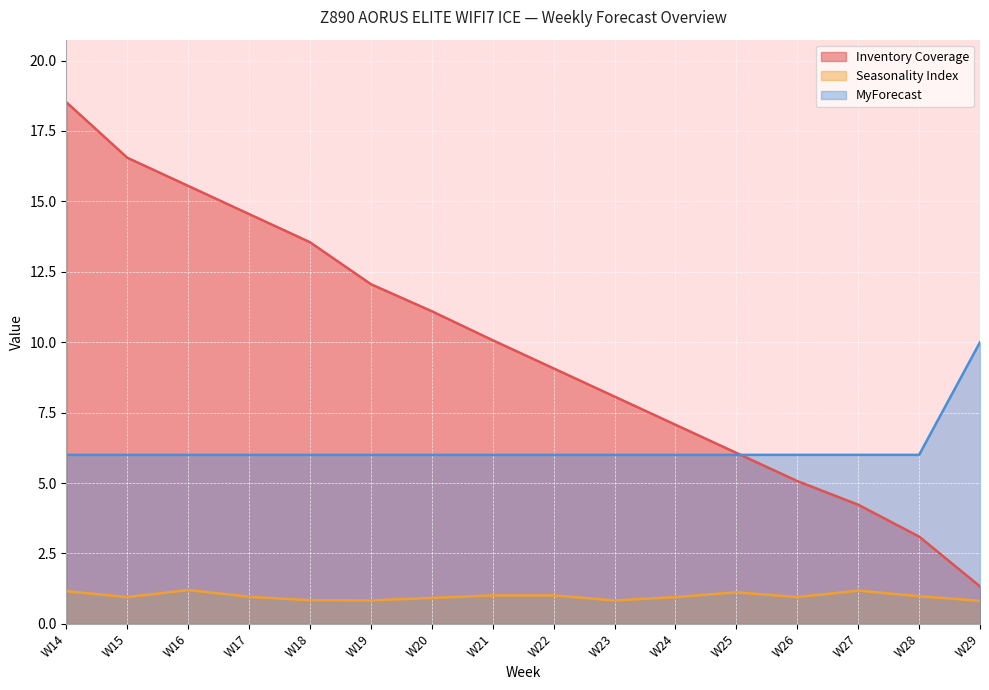

What is the value of the MyForecast point at the 6th from the left?

6.0